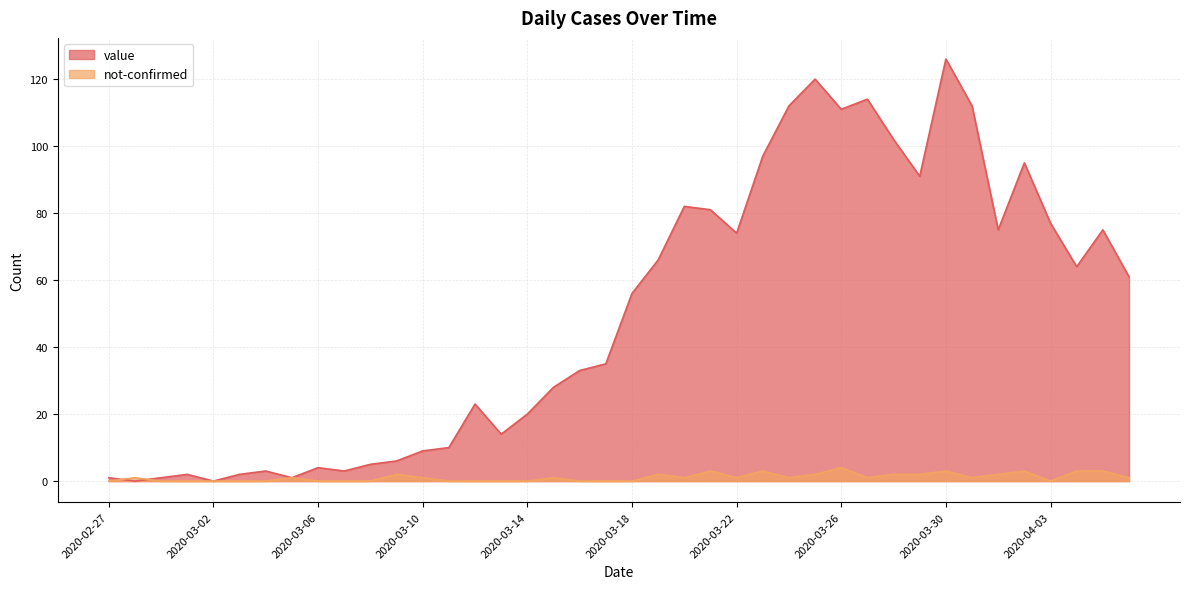

True or false: not-confirmed has more than 1 points higher than both neighbors.

True